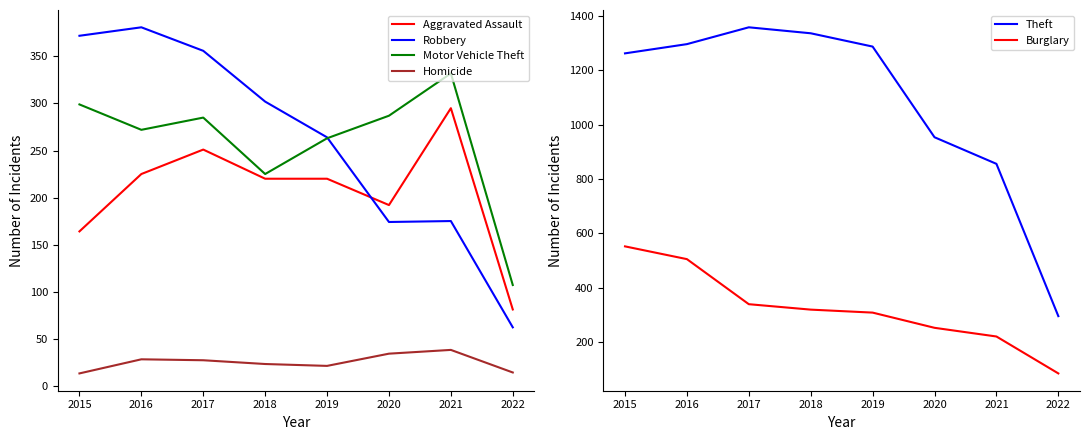

Count the number of categories in the chart.

8